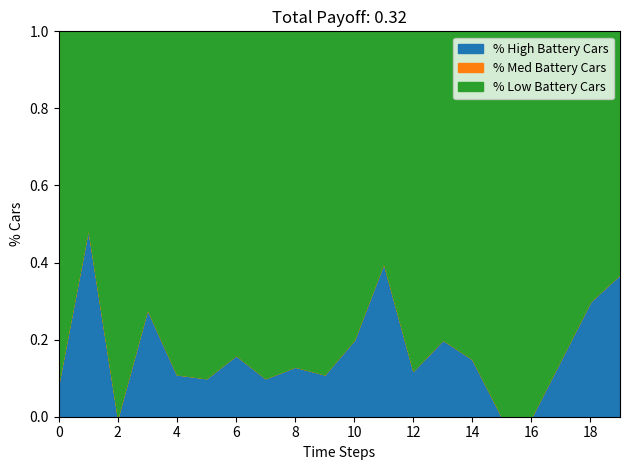

What is the total value across all series at 16?

1.0